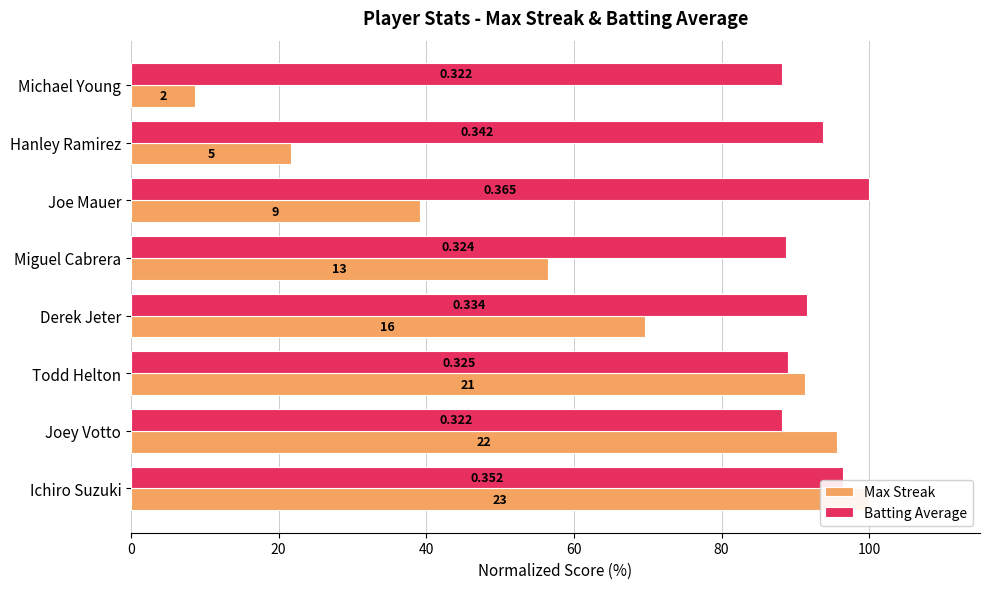

Is the value of Max Streak at Hanley Ramirez greater than the value of Batting Average at Michael Young?

No